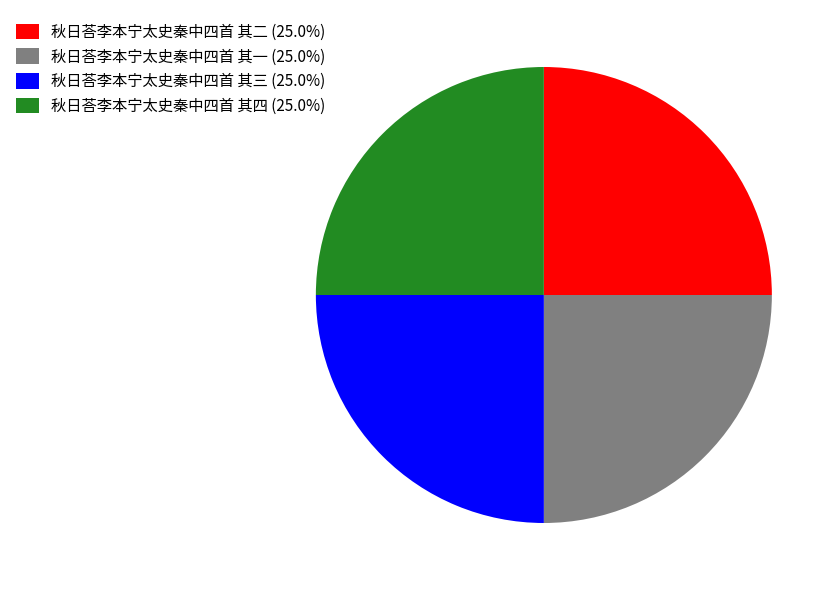

Approximately how many times larger is the value at 秋日荅李本宁太史秦中四首 其二 (25.0%) compared to 秋日荅李本宁太史秦中四首 其三 (25.0%)?

1.0